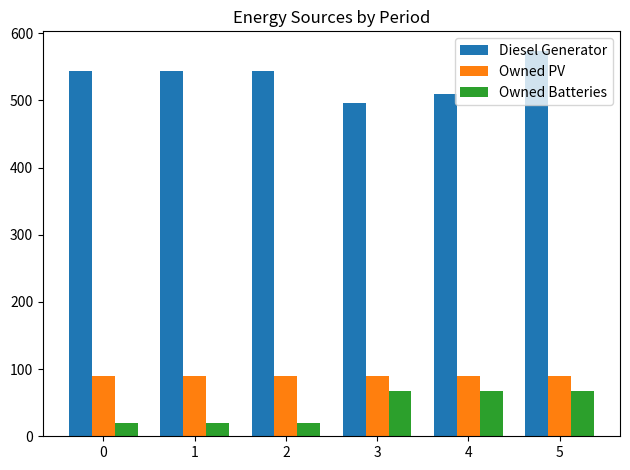

What is the difference between the second highest and minimum values in the Owned Batteries series?

47